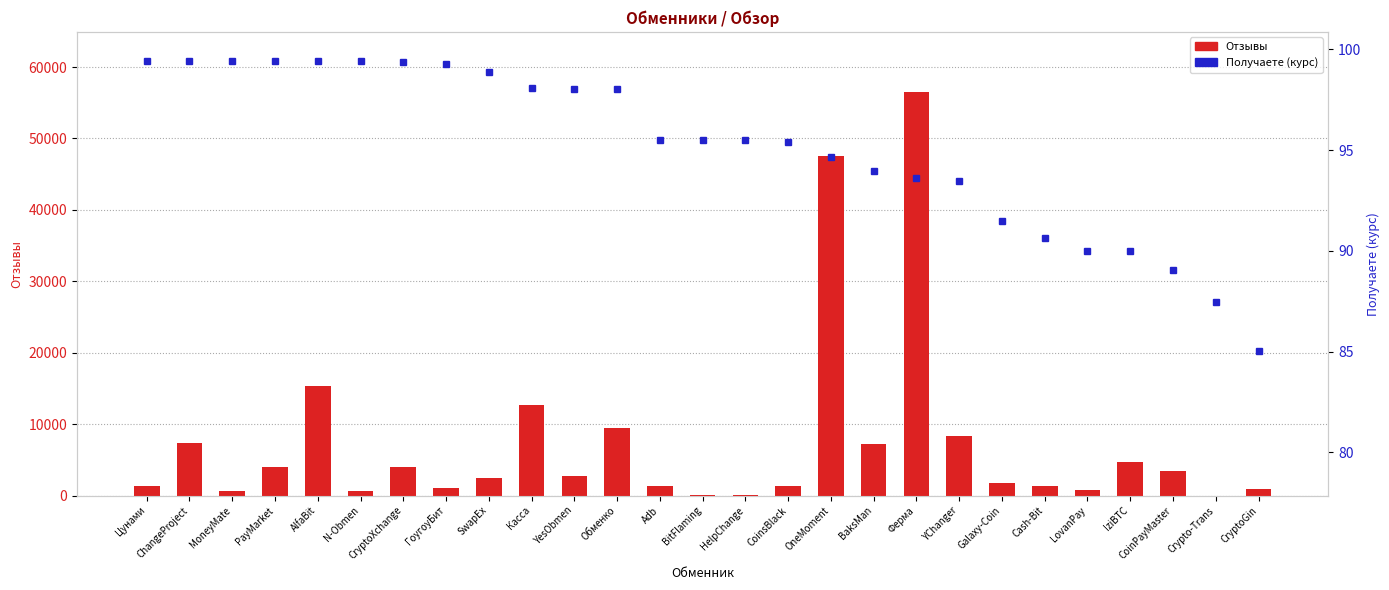

What position from the right is YesObmen?

17